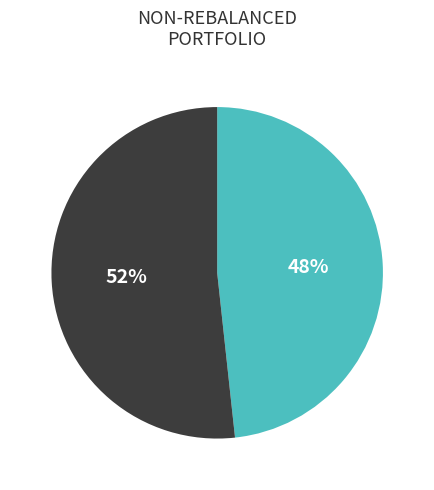

To the nearest percent, what is the average slice percentage?

50%